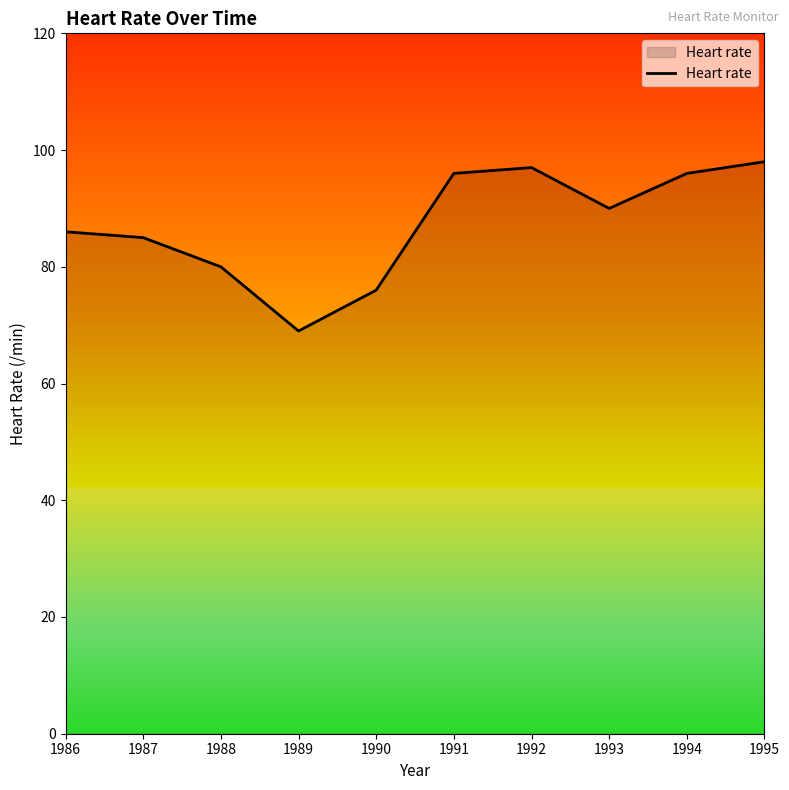

What is the maximum value shown in the chart?

98